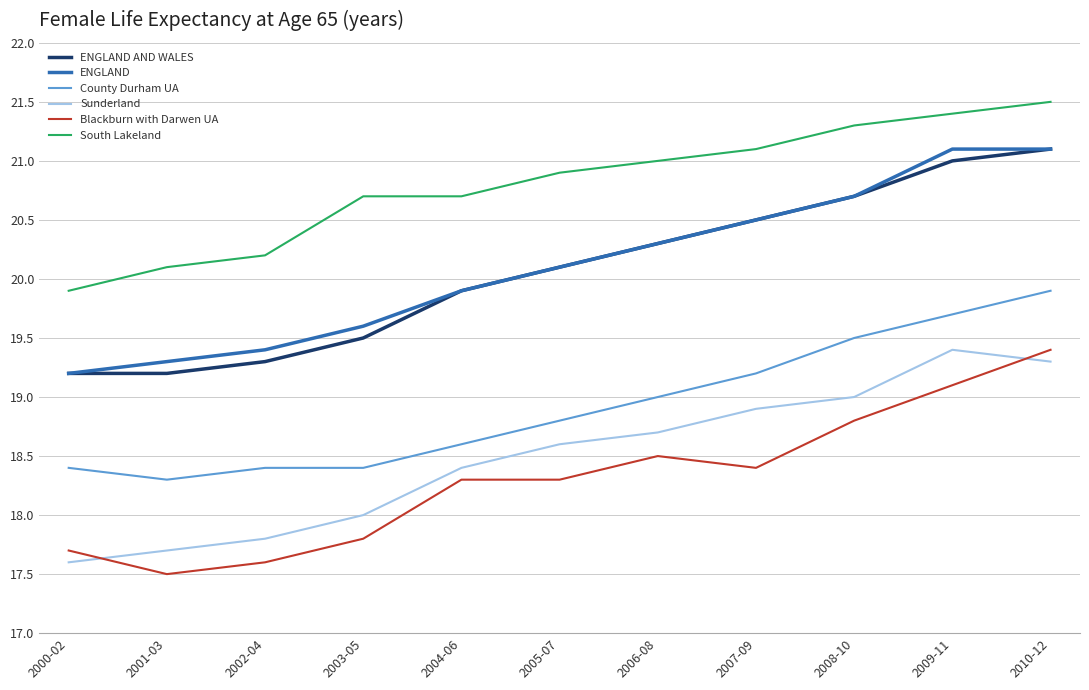

Read the ENGLAND AND WALES value at 2010-12.

21.1